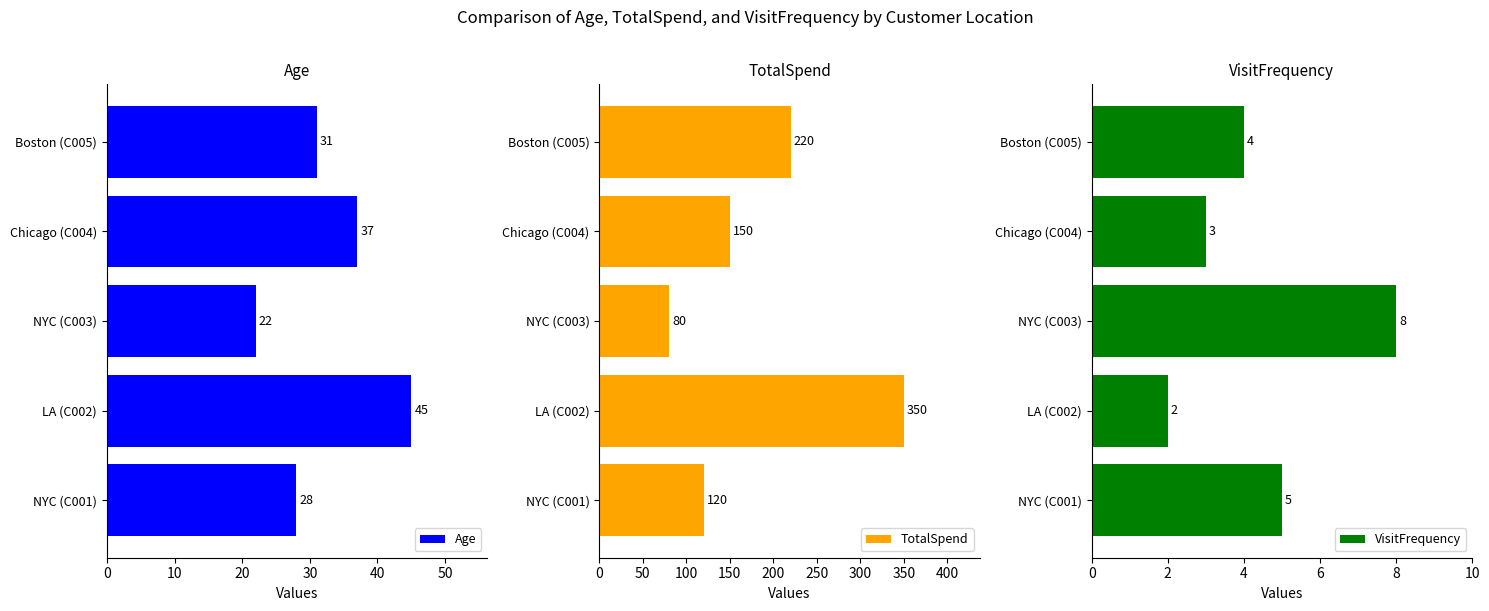

The Age series shows 45 at Boston (C005). True or false?

False